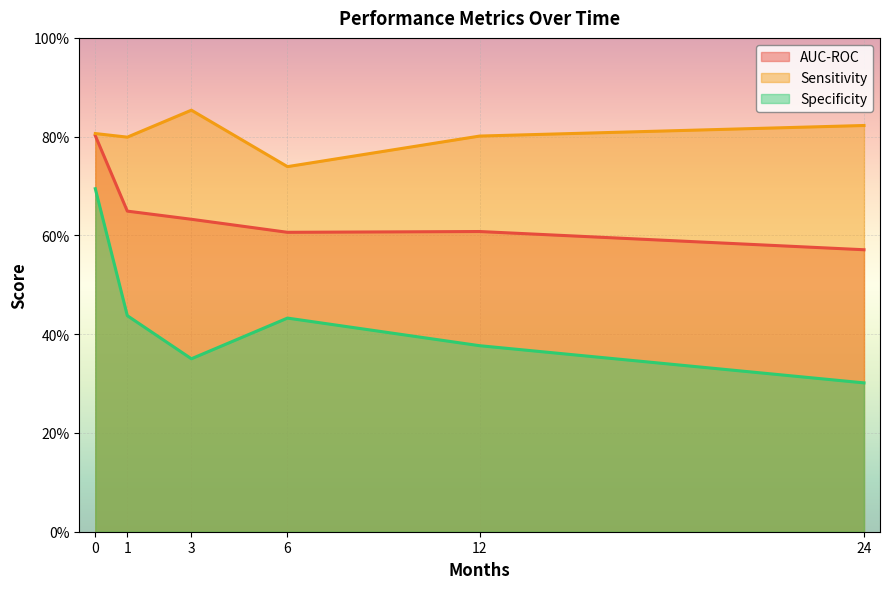

True or false: Specificity and AUC-ROC intersect in this chart.

False